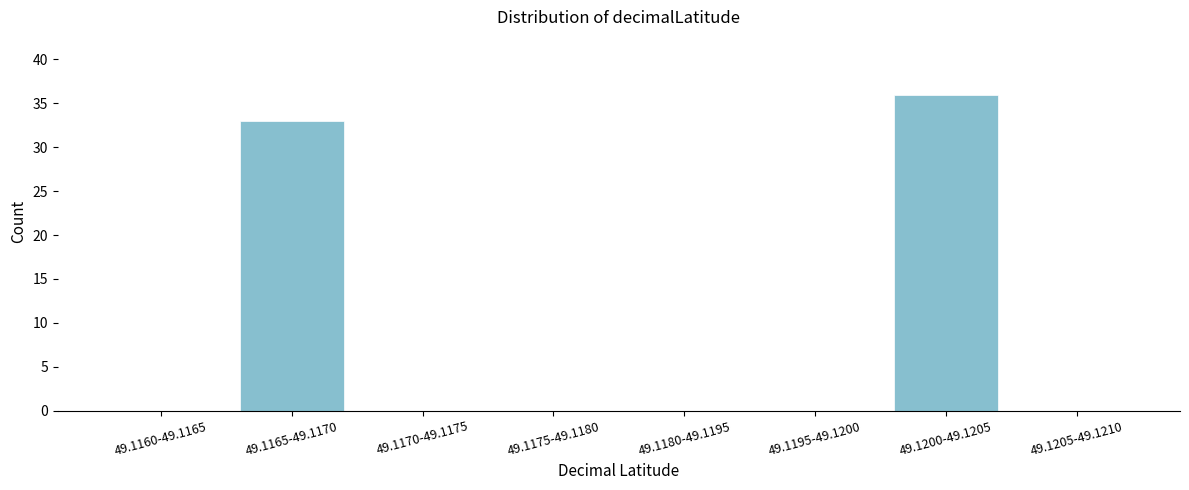

Reading left to right, what are all the values shown in this chart?

49.1160-49.1165=0	49.1165-49.1170=33	49.1170-49.1175=0	49.1175-49.1180=0	49.1180-49.1195=0	49.1195-49.1200=0	49.1200-49.1205=36	49.1205-49.1210=0